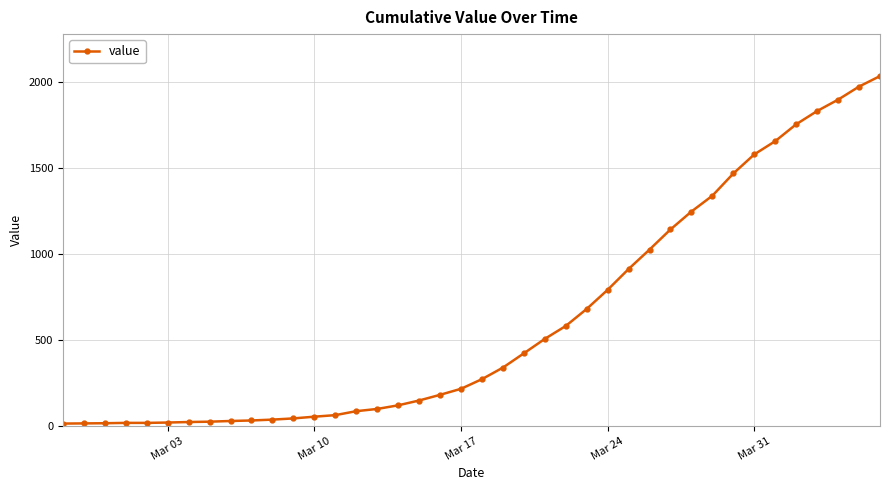

What is the average value?

616